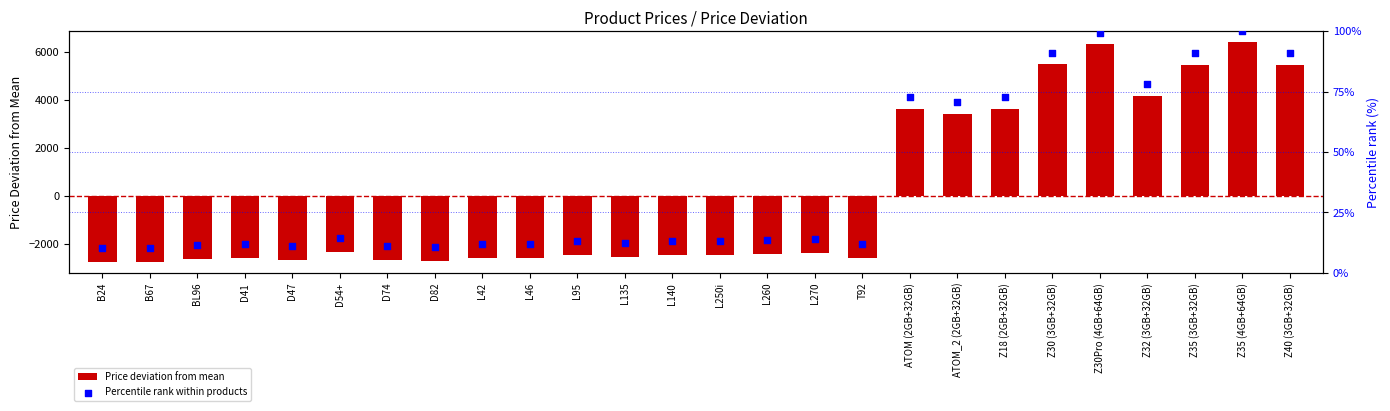

Which series reaches the maximum Y coordinate?

Price deviation from mean